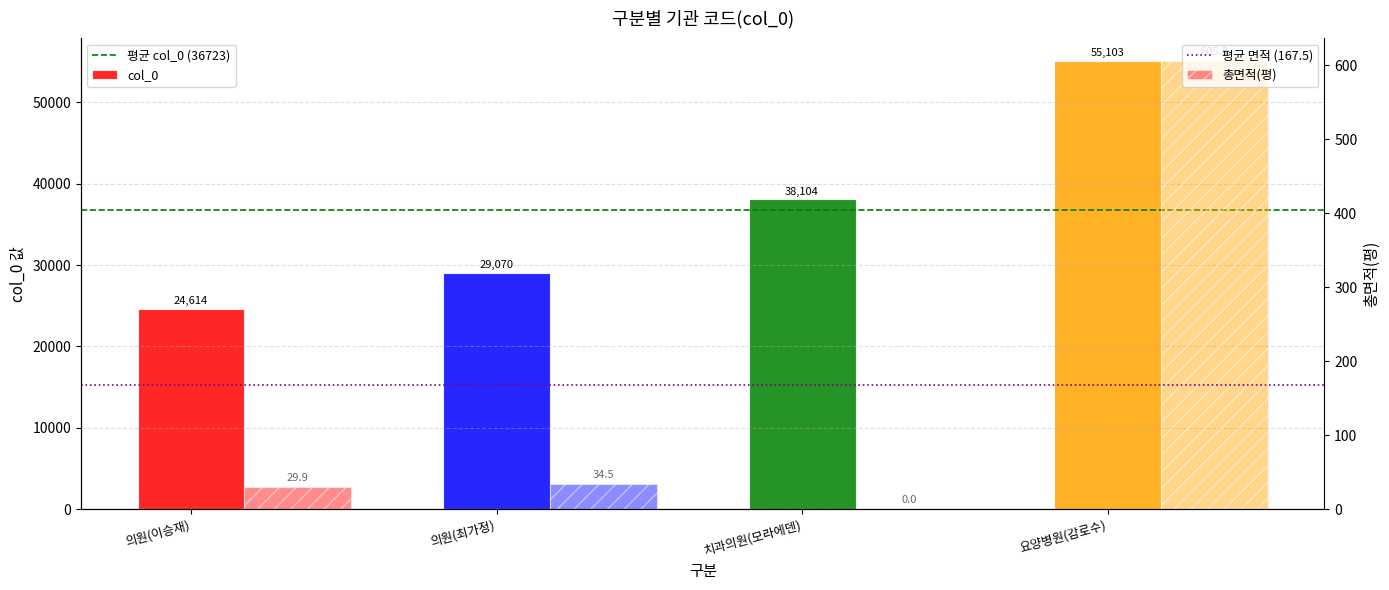

At which label does col_0 reach its peak?

요양병원(감로수)